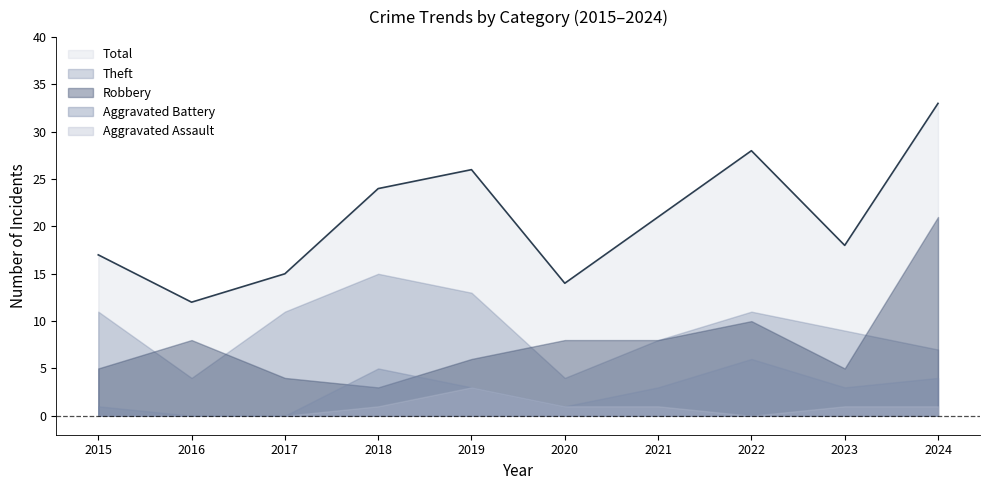

Which series has the widest spread of values?

Total